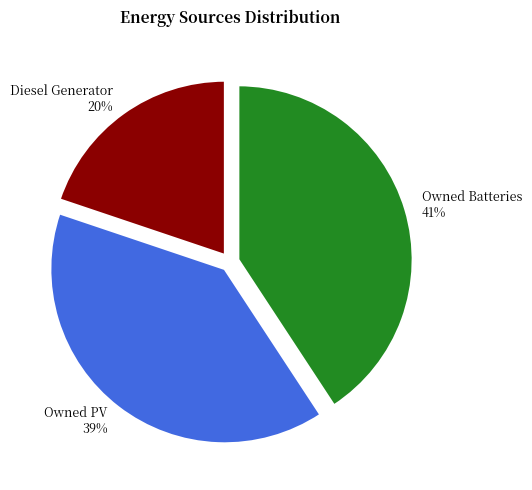

To the nearest percent, what is the combined percentage of Owned PV and Diesel Generator?

59%